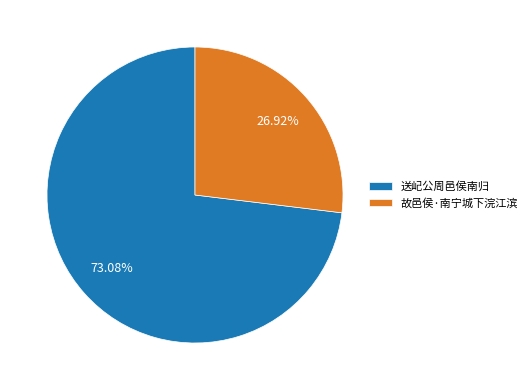

What is the ratio of the value at 故邑侯·南宁城下浣江滨 to the value at 送屺公周邑侯南归?

0.4